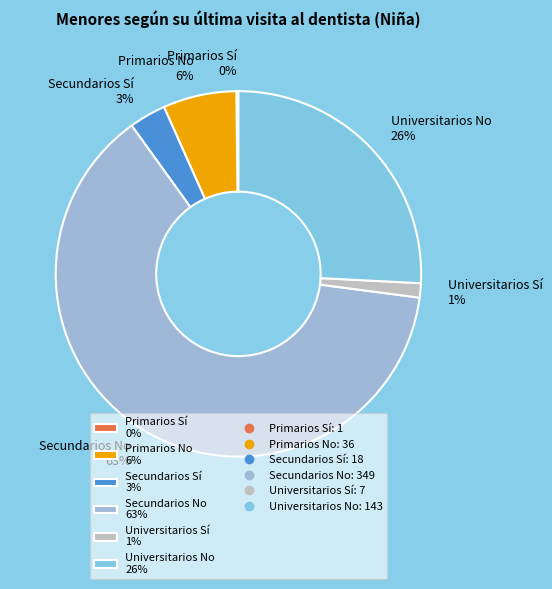

Which slice is the largest?

Secundarios No